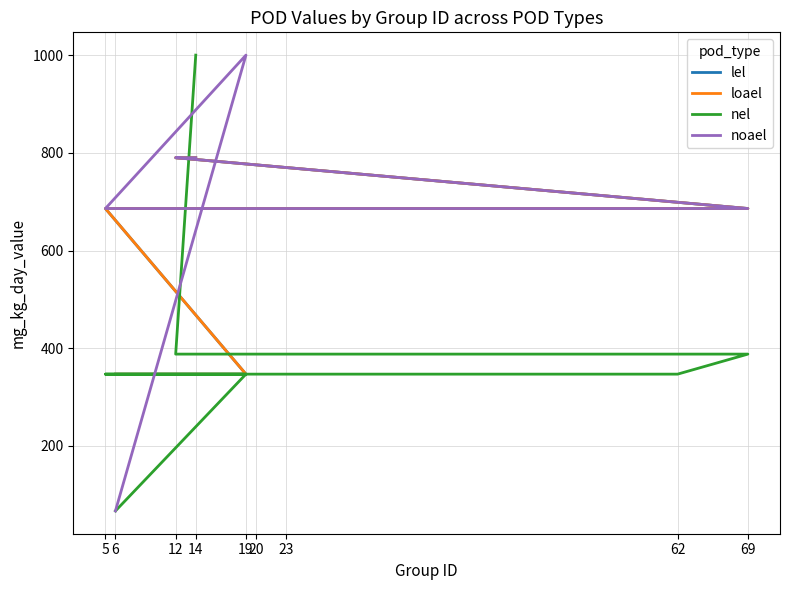

True or false: nel has a value of 537 at 19.

False